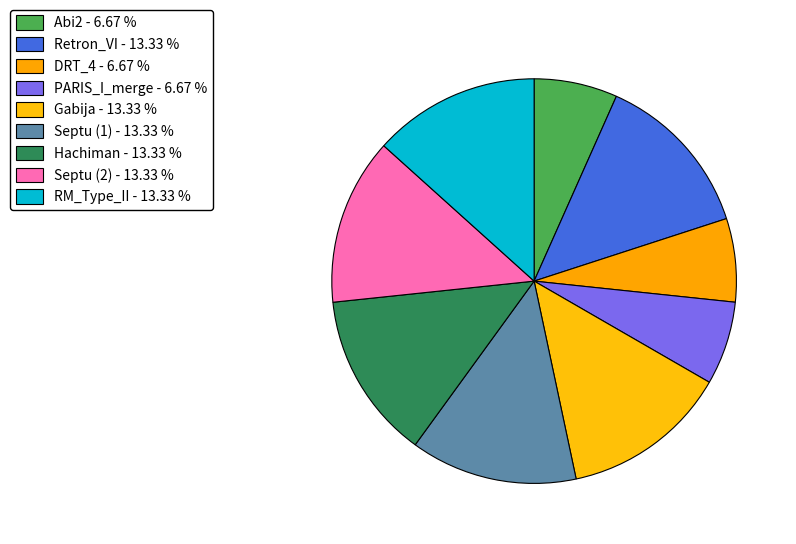

How many segments does this pie chart have?

9